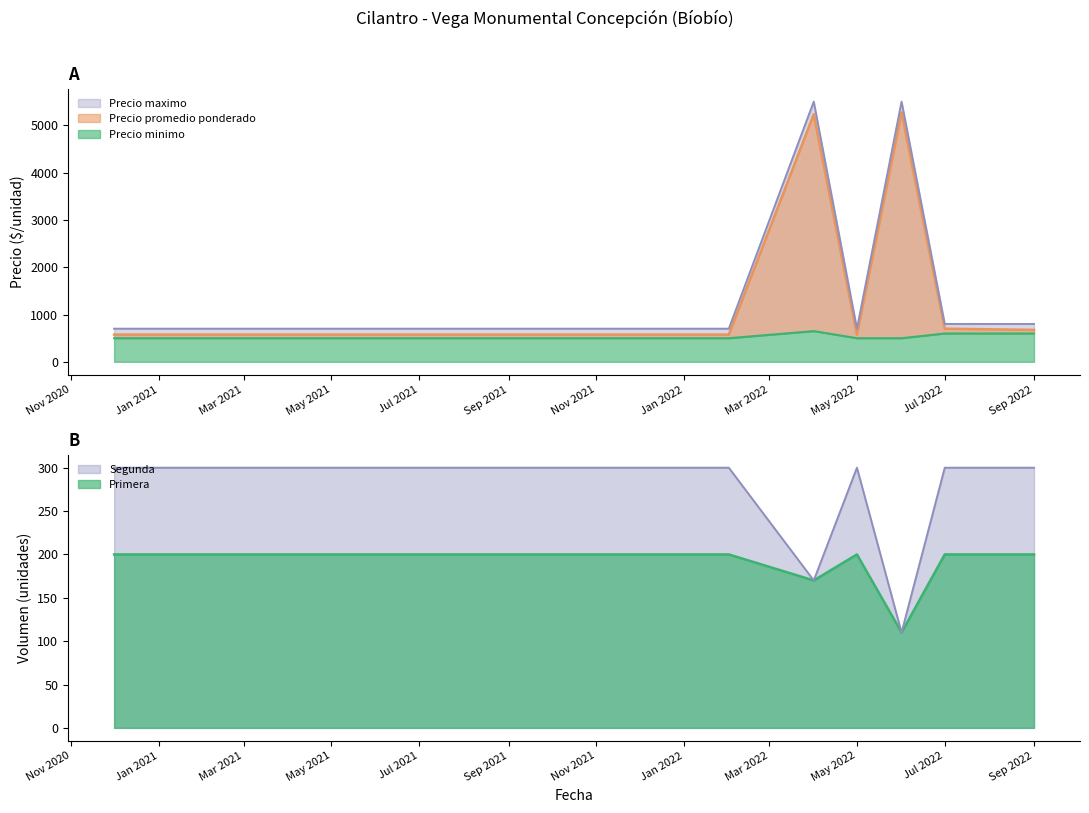

Does the chart have visible grid lines?

No